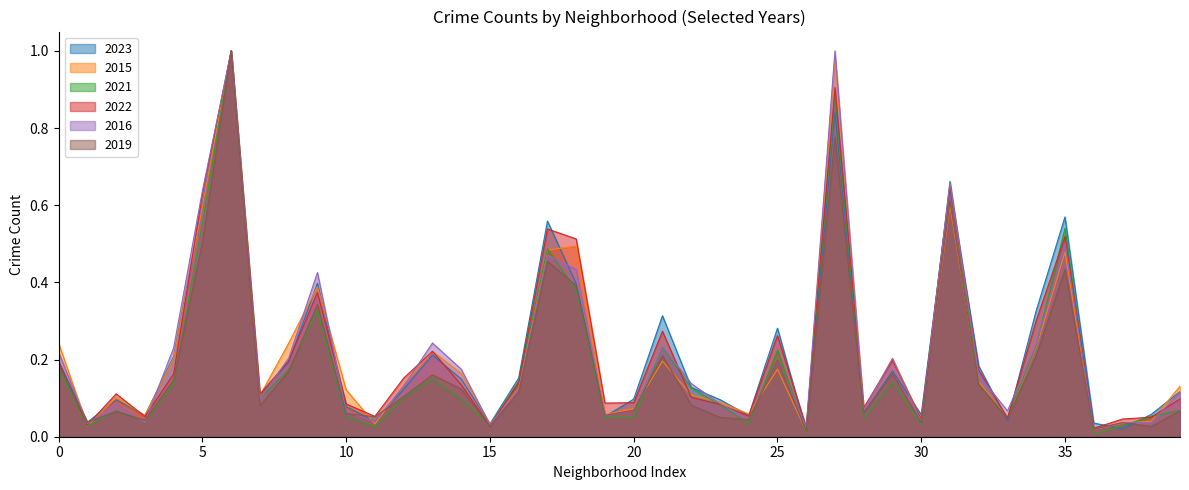

What is the spread (max minus min) of values at Dunning?

0.1